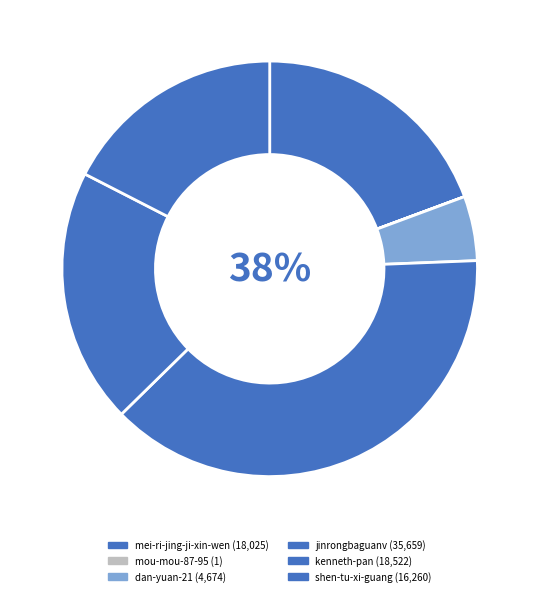

What percentage is the dan-yuan-21 slice, to the nearest percent?

5%